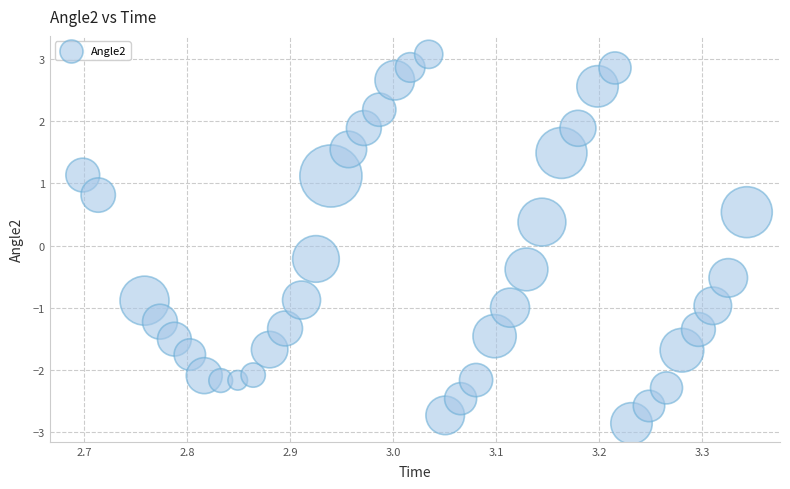

What is the range of X values (max minus min)?

0.6